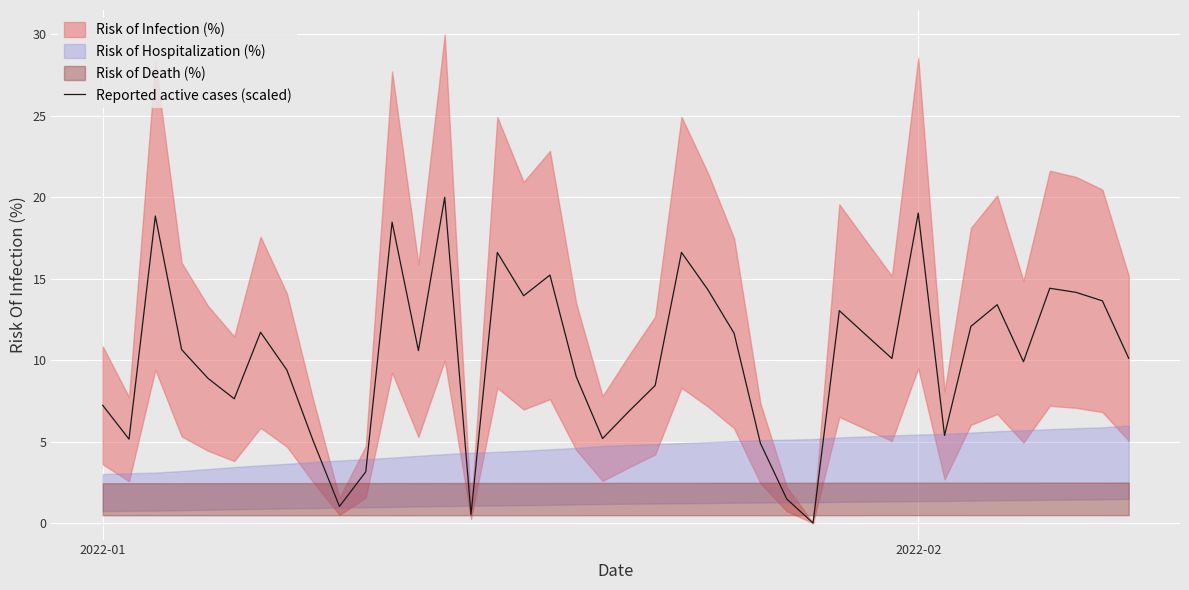

How many points are lower than both their immediate neighbors (excluding endpoints)?

11